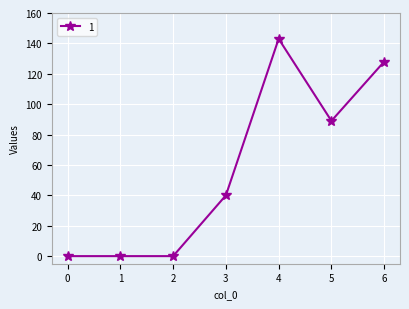

What is the ratio of the value at 4 to the value at 5?

1.6